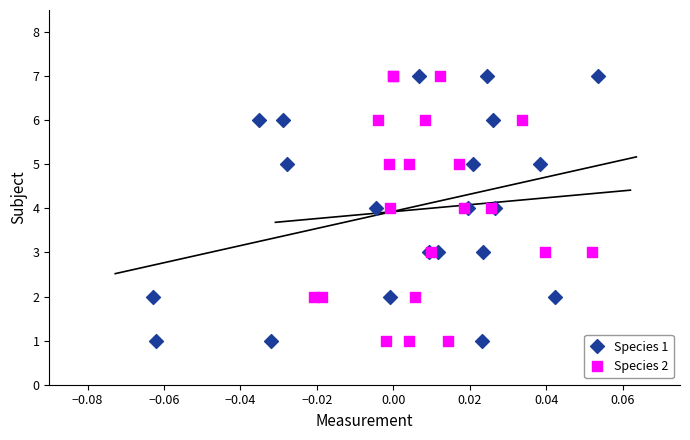

What are all the series names shown in the legend?

Species 1, Species 2